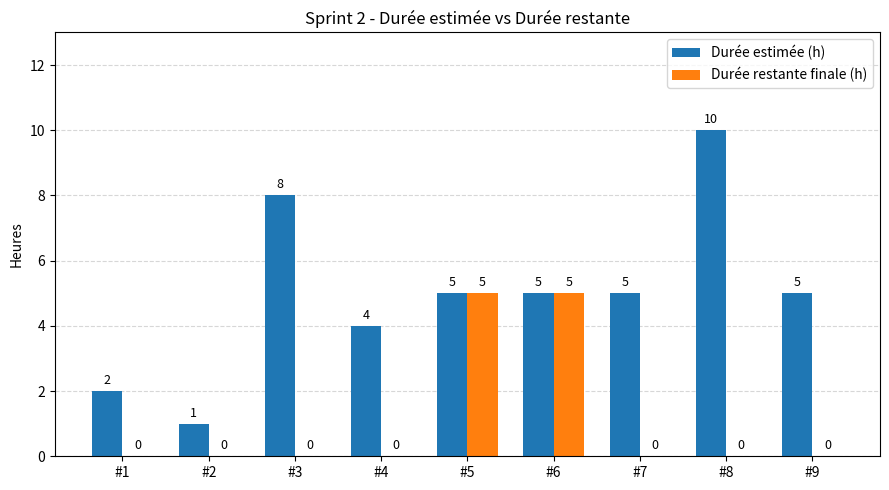

The value of Durée estimée (h) at #2 is 1. True or false?

True